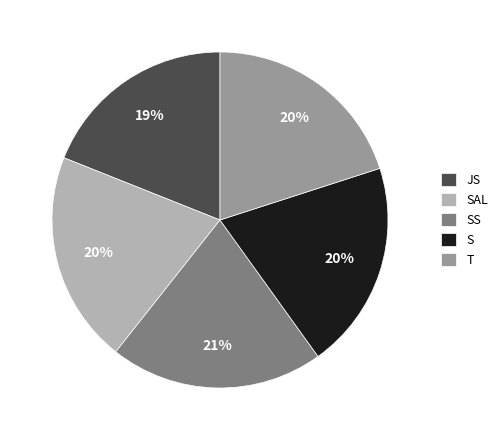

Approximately how many times larger is the value at JS compared to SAL?

0.9